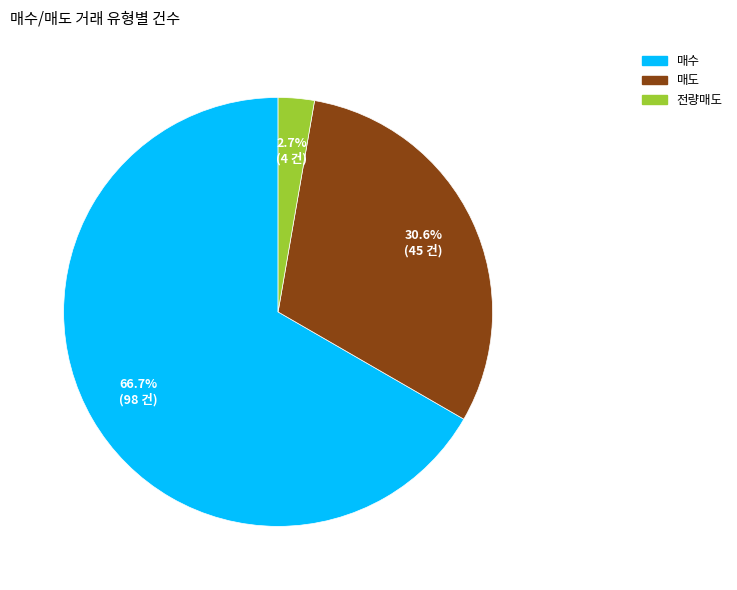

What percentage do 전량매도 and 매도 together represent?

33.3%